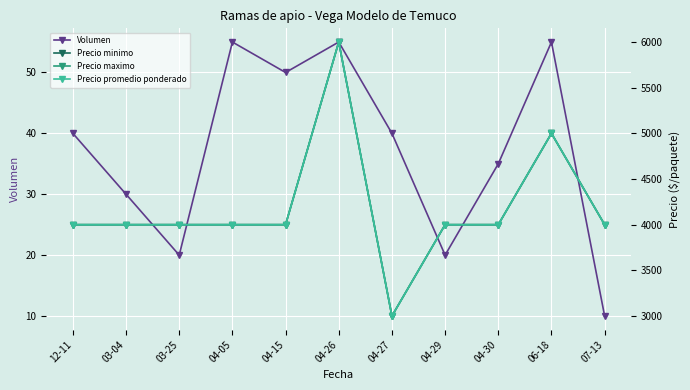

True or false: Volumen and Precio maximo intersect in this chart.

False